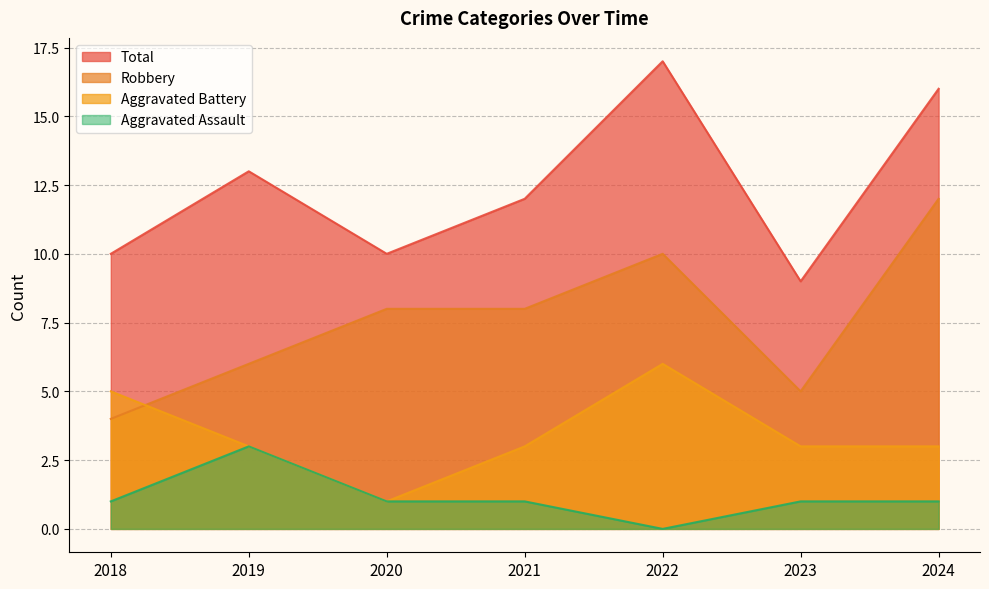

What is the approximate value of Aggravated Assault at 2019?

3